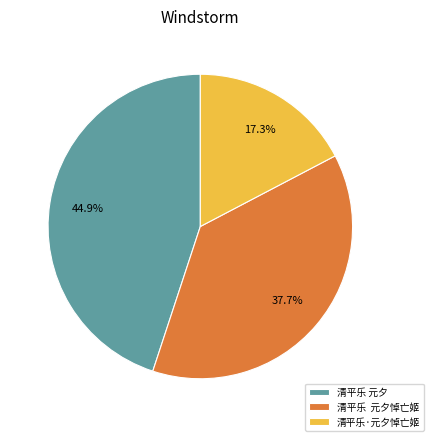

What is the total percentage of 清平乐 元夕 and 清平乐·元夕悼亡姬?

62.3%